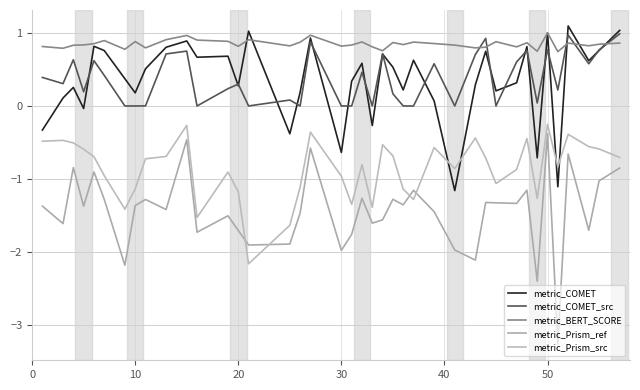

At how many categories does at least one series exceed 0?

40